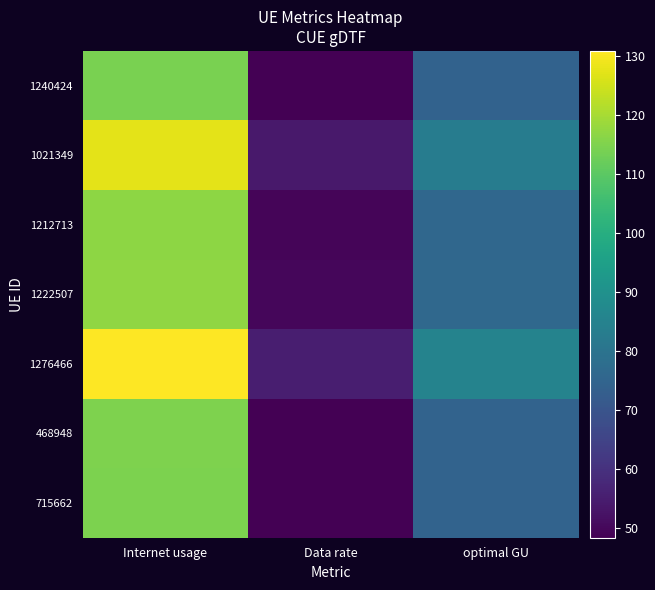

List the series in order of their peak value, lowest first.

1240424, 715662, 468948, 1212713, 1222507, 1021349, 1276466